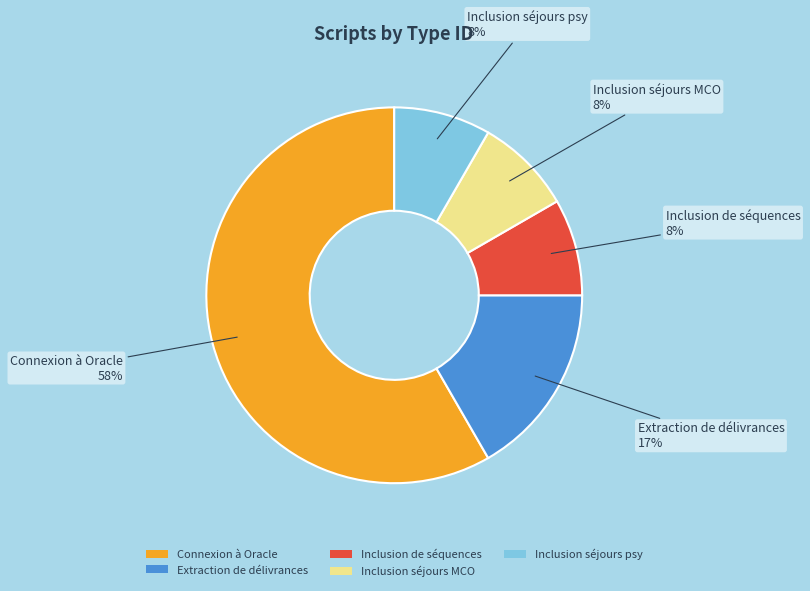

To the nearest percent, what is the average slice percentage?

20%